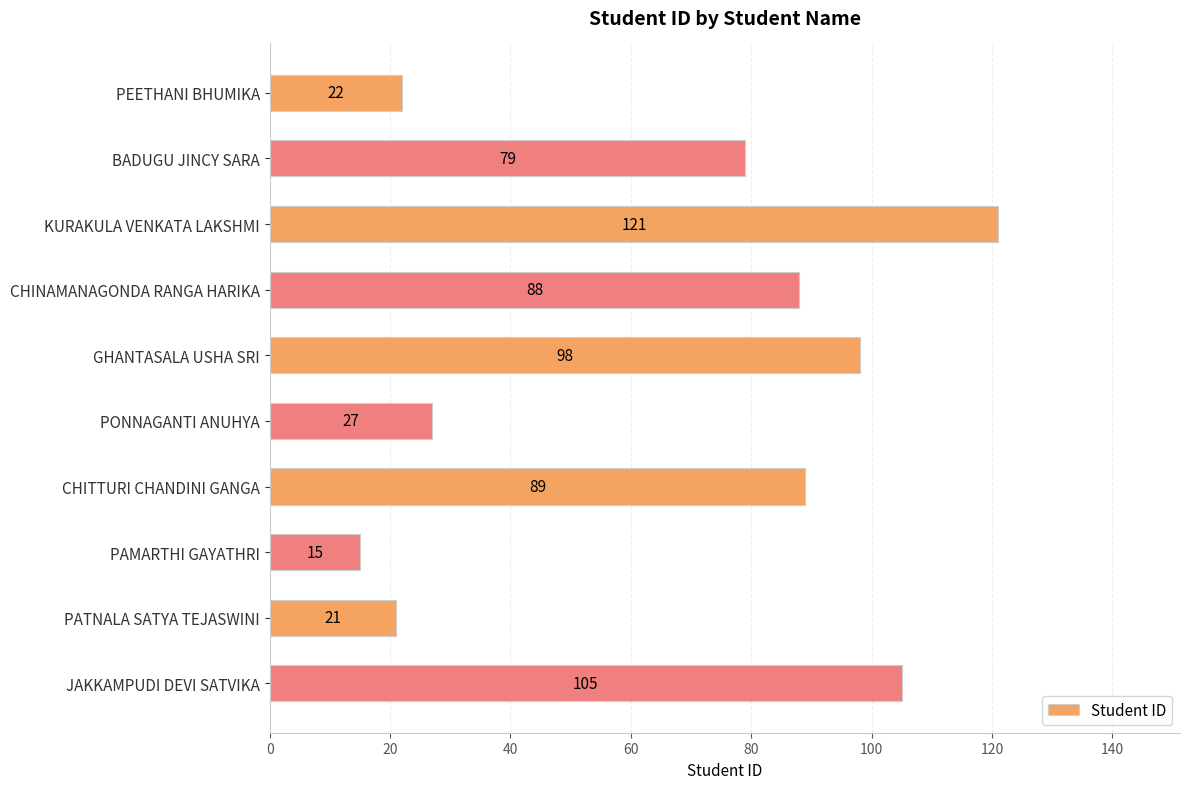

How many distinct data groups are displayed?

1